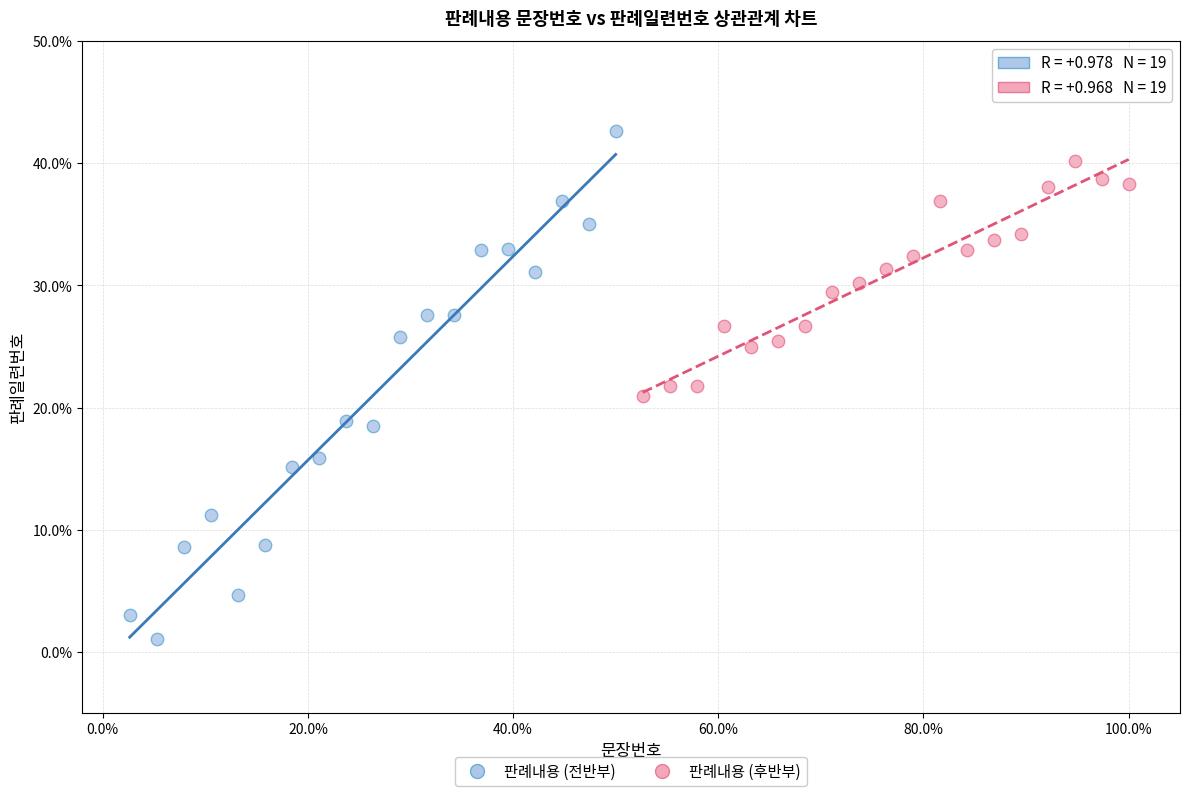

Which series has the largest Y range (max minus min)?

판례내용 (전반부)